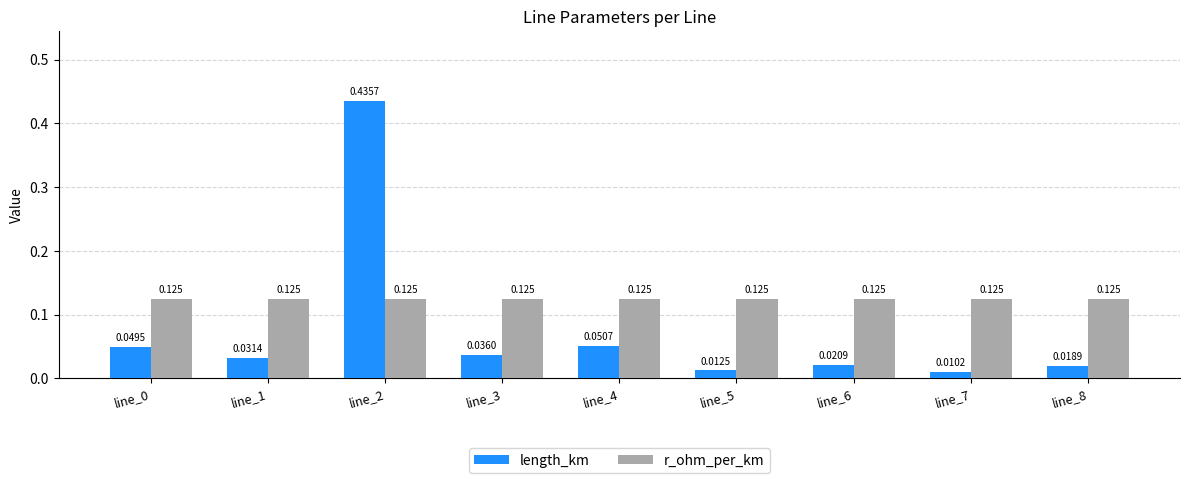

Does the chart contain stacked bars?

No